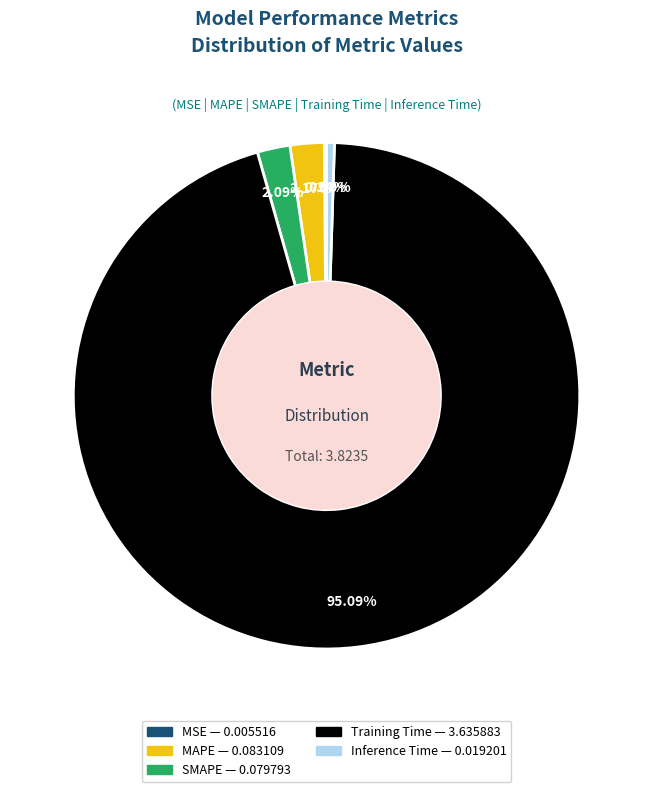

Which category has the biggest portion of the pie?

Training Time